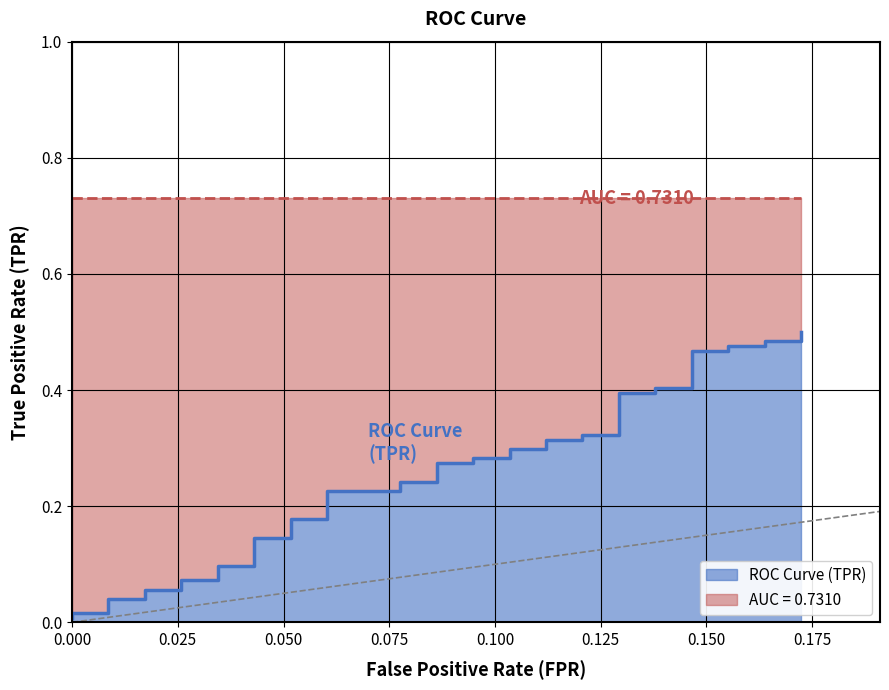

True or false: the data shows 0.0 at 0.000.

True